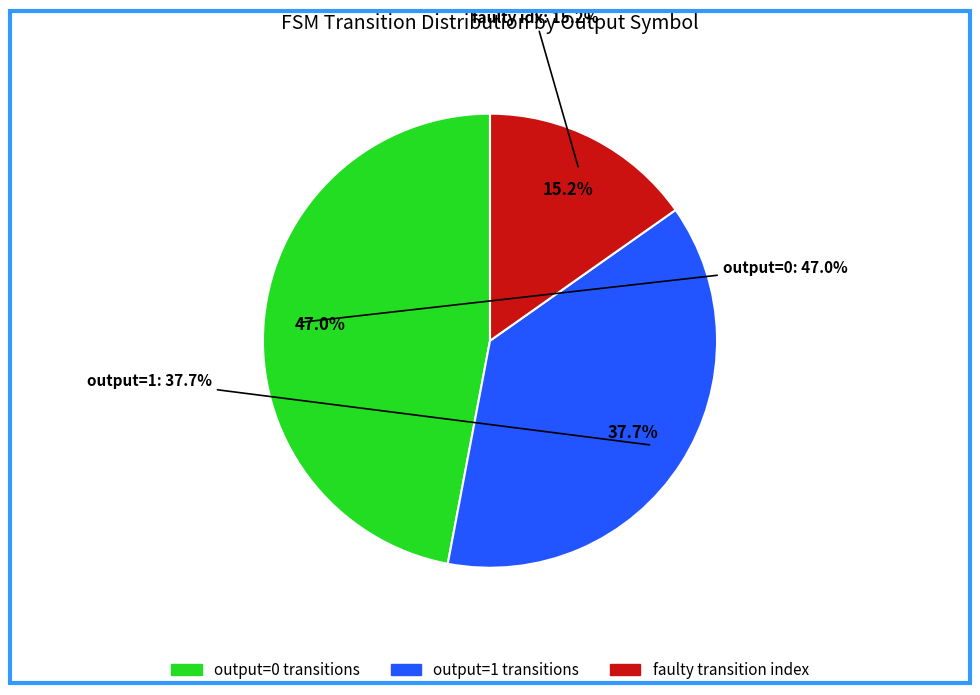

Is it true that faulty transition is 15% of the pie?

True